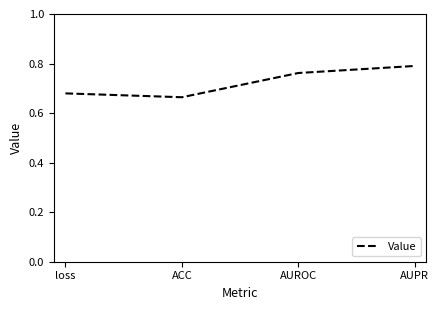

Is it true that the value at AUROC is 0.8?

True